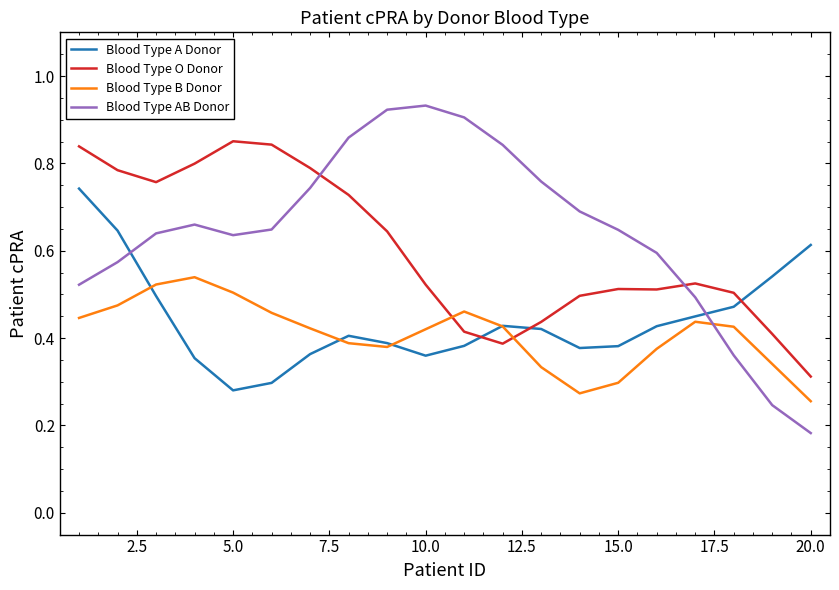

Which series has the largest range (max minus min)?

Blood Type AB Donor